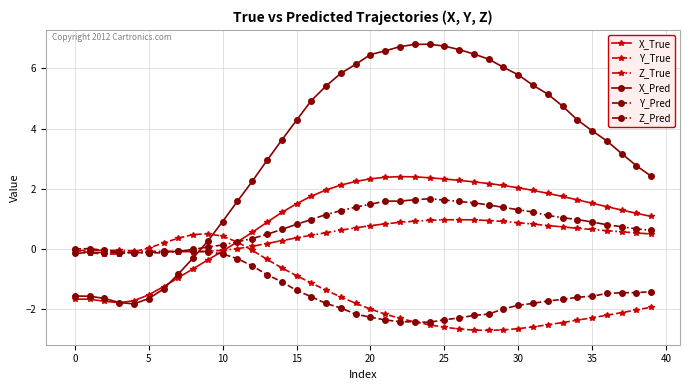

Which series has the widest spread of values?

X_Pred